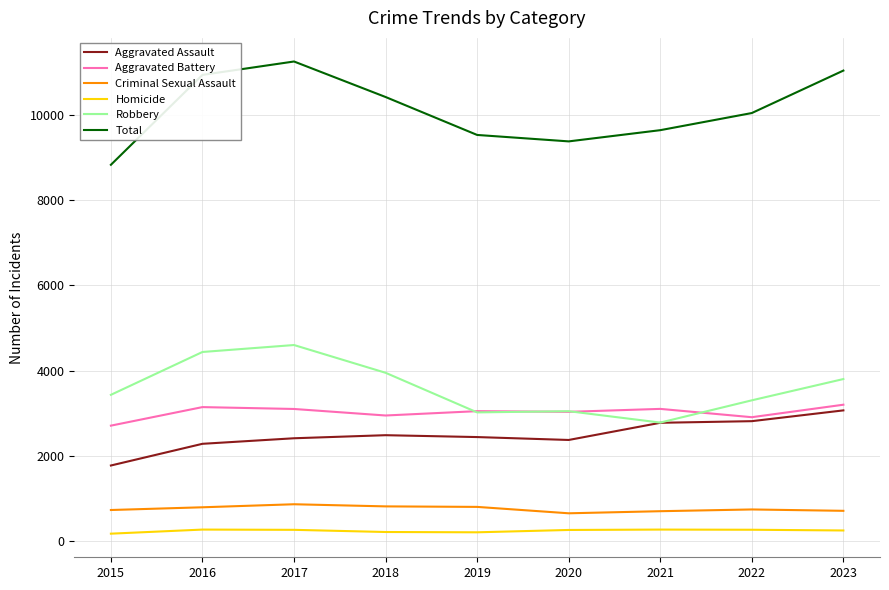

Which series has the largest range (max minus min)?

Total